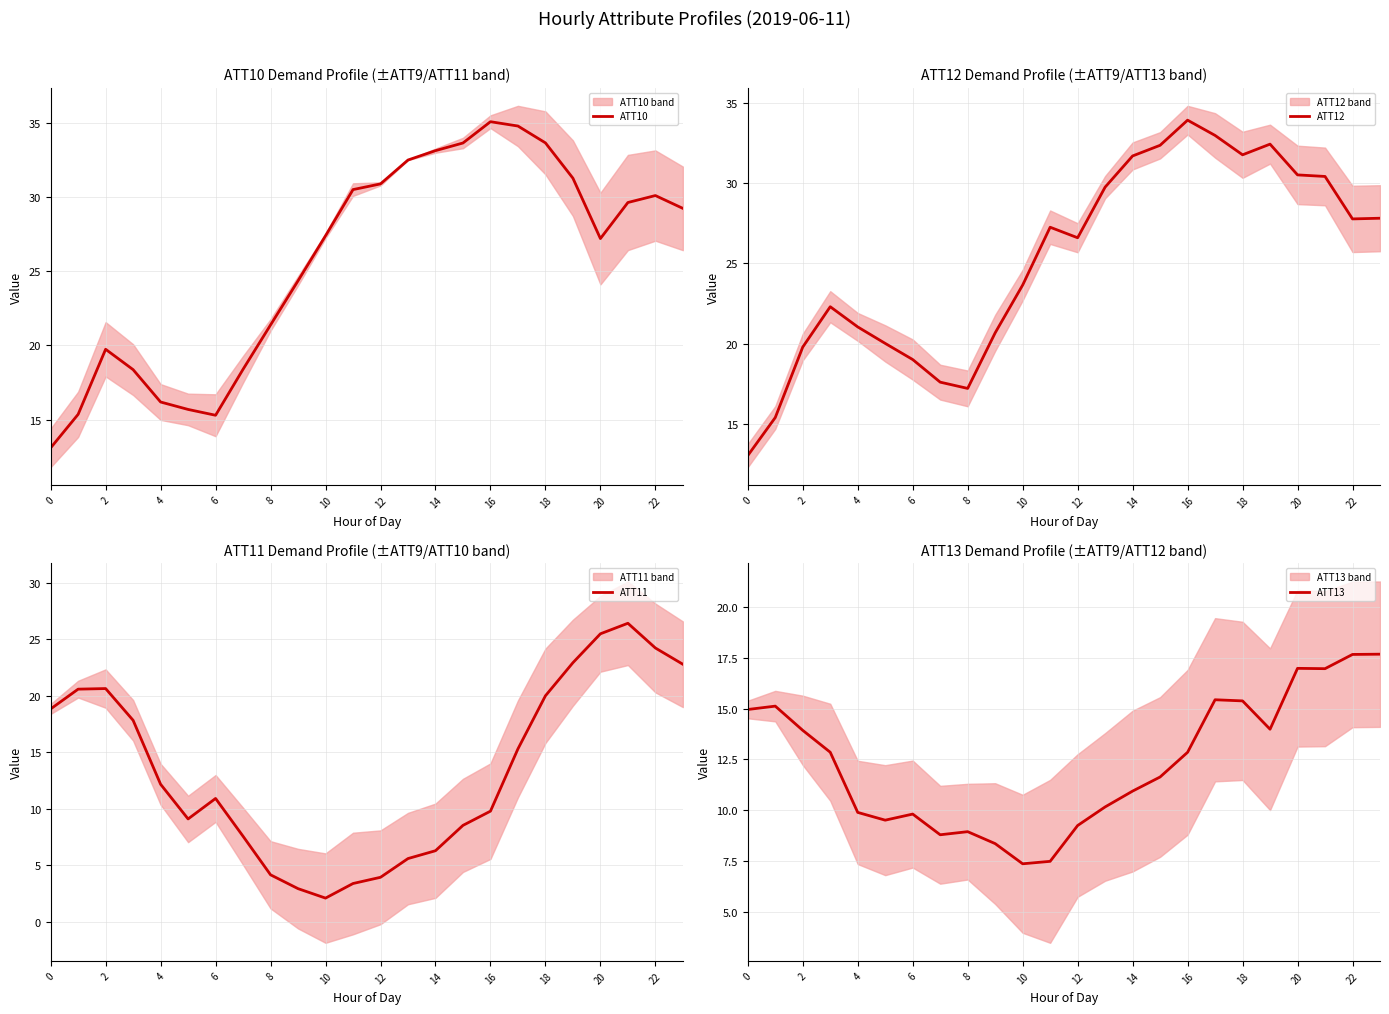

What is the average value of the ATT11 series?

13.4